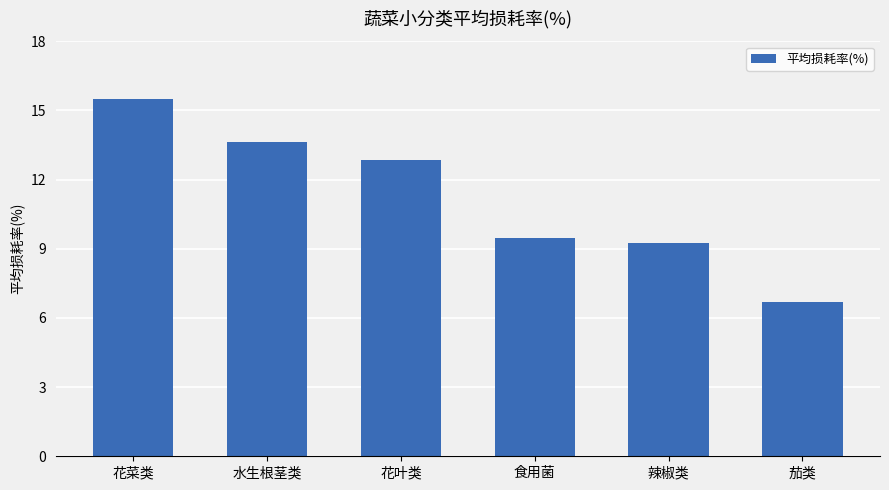

Where is the data nearest to the value 11?

食用菌